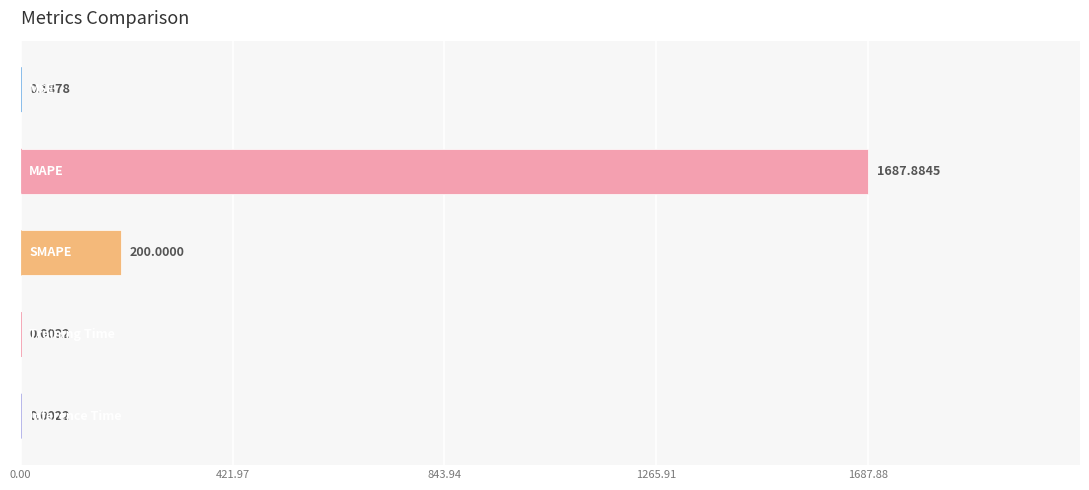

Are the bars grouped side by side (vs. stacked)?

No